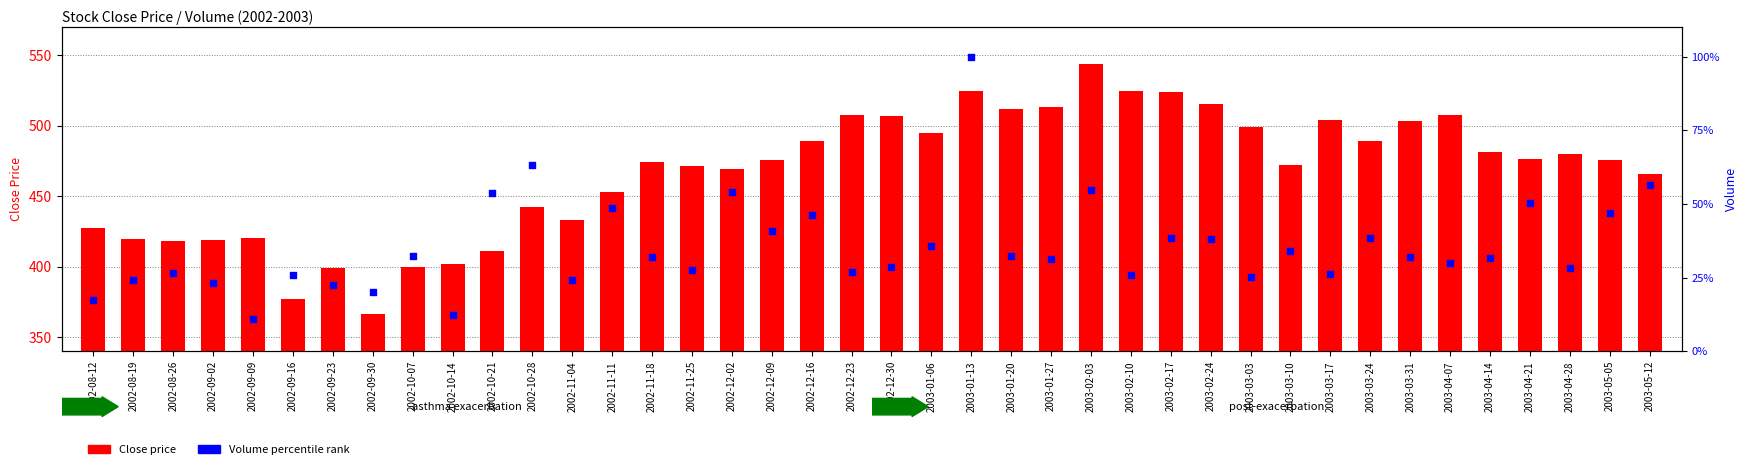

Which series has the largest total across all categories?

Close price